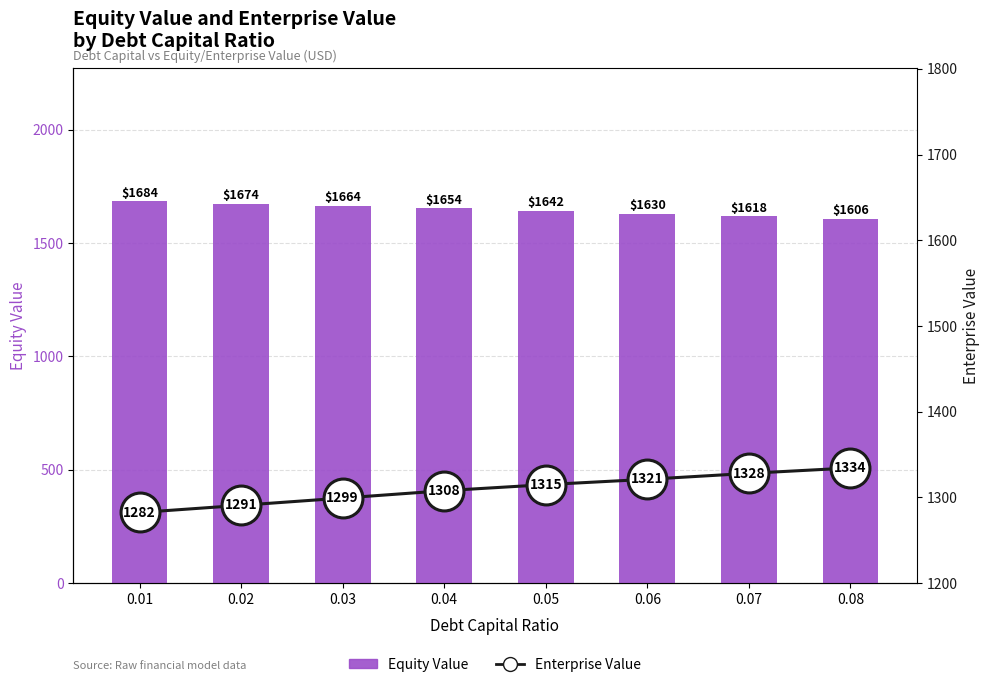

Which label corresponds to the largest value in the chart?

0.01